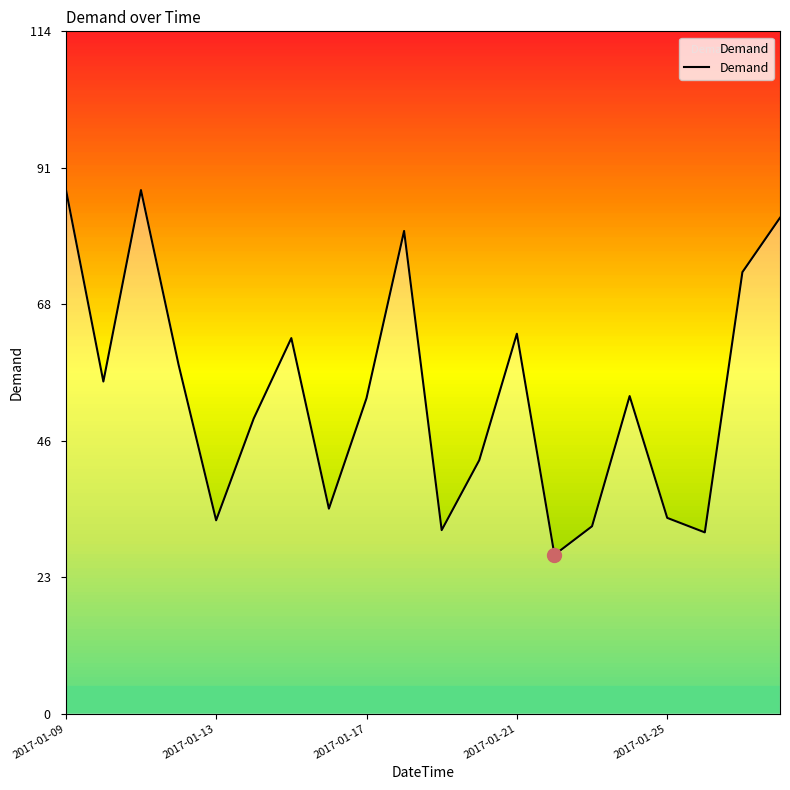

What is the greatest value displayed?

87.5